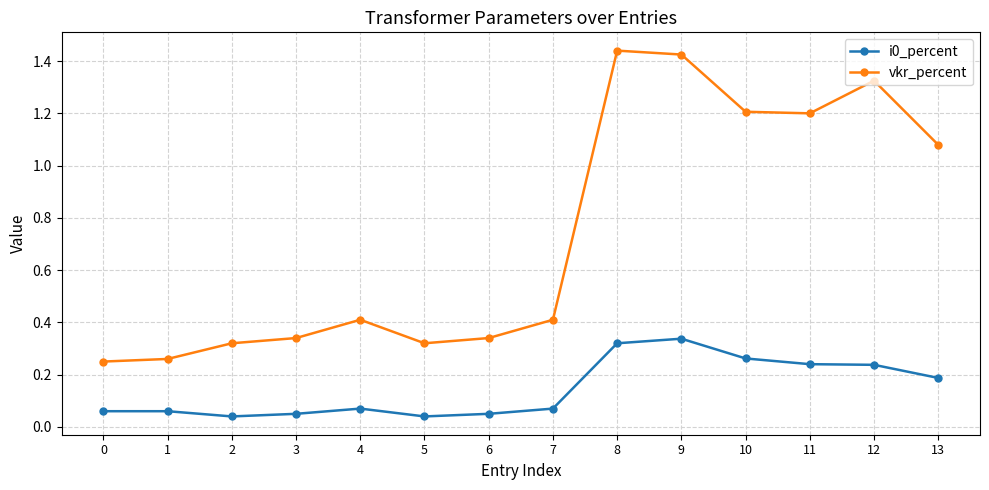

True or false: i0_percent and vkr_percent intersect in this chart.

False